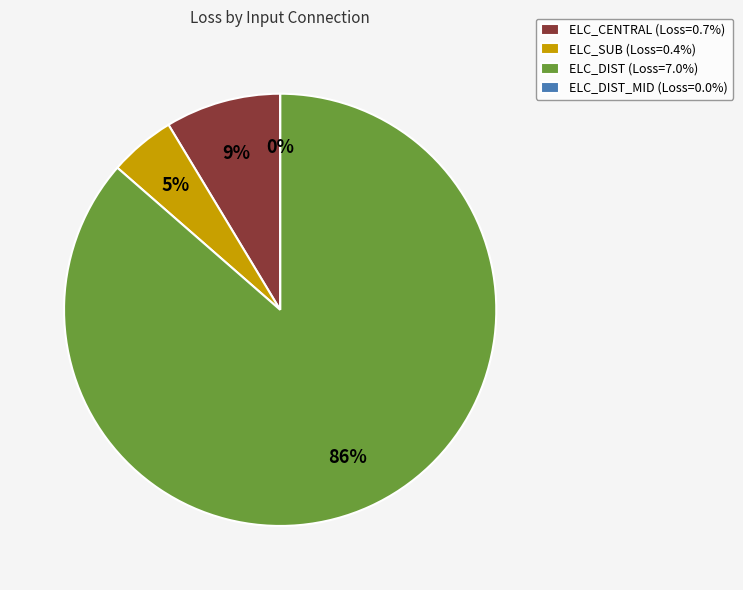

Is ELC_CENTRAL the majority of the pie?

No